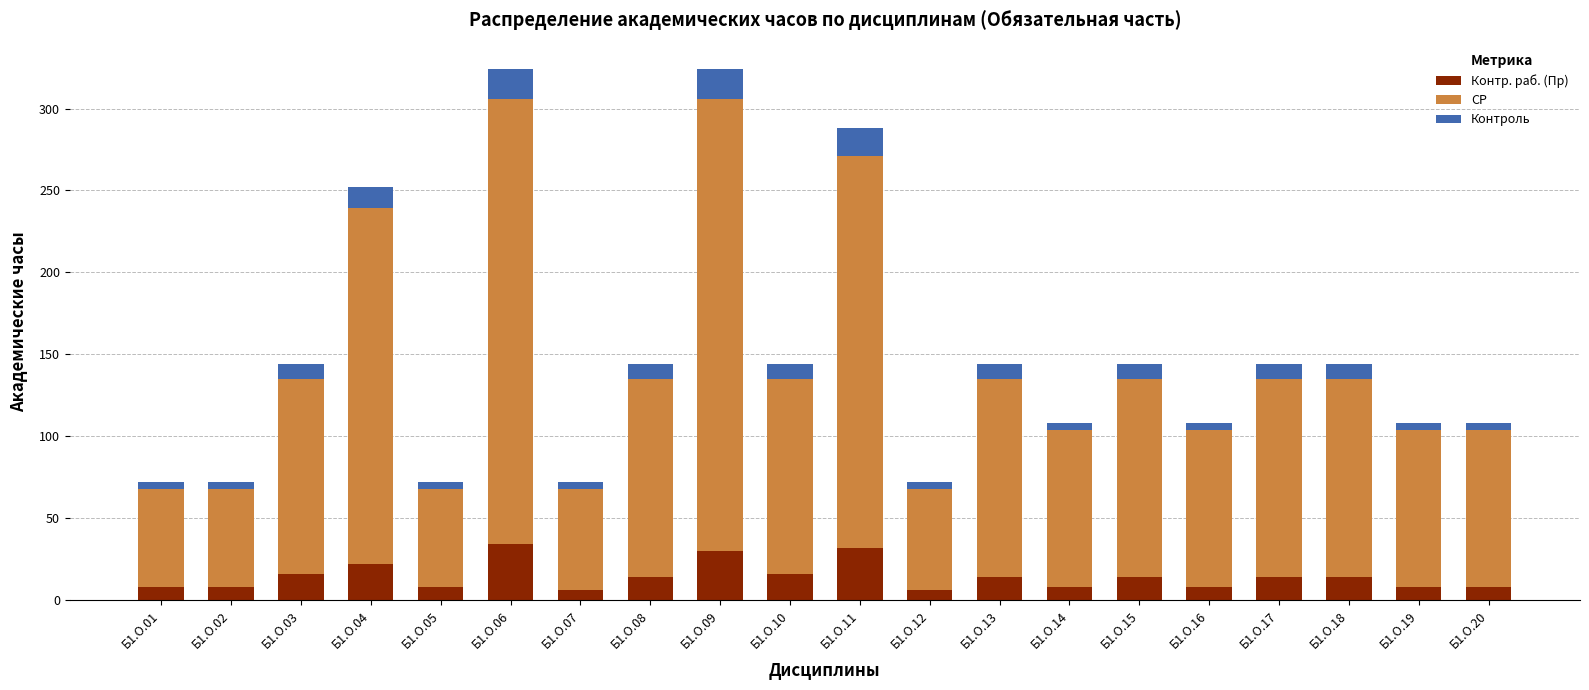

How many categories are shown in the chart?

20